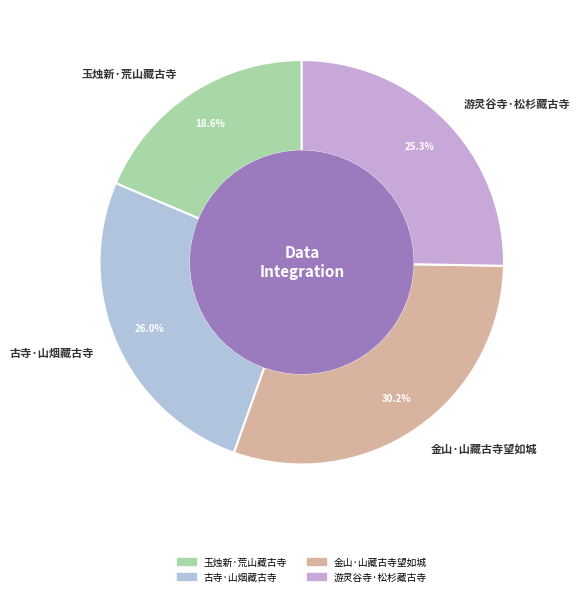

Does any single category account for the majority?

No